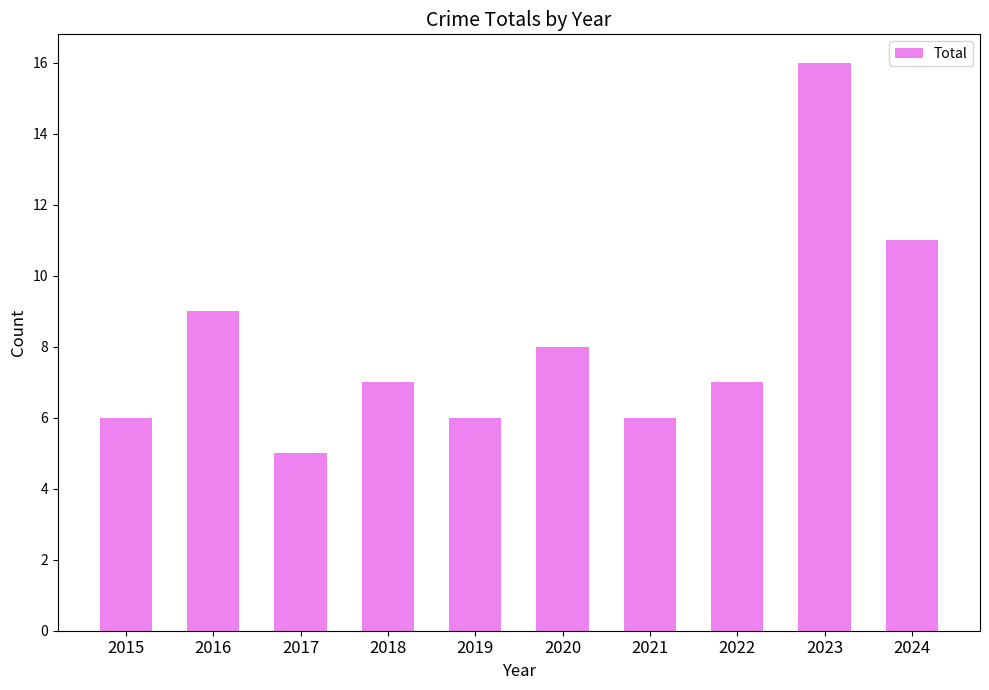

What is the difference between the maximum and minimum values?

11